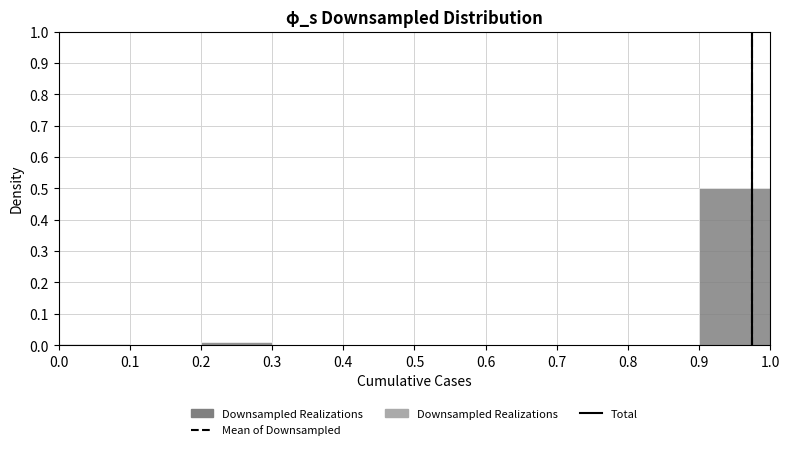

Reading left to right, list every bar in this chart as the range it spans on the x-axis followed by its height. The values are not printed on the chart, so give them approximately, as read against the axis.

0.0 to 0.1: under 0.01
0.1 to 0.2: 0
0.2 to 0.3: 0.01
0.3 to 0.4: 0
0.4 to 0.5: 0
0.5 to 0.6: 0
0.6 to 0.7: 0
0.7 to 0.8: 0
0.8 to 0.9: 0
0.9 to 1.0: 0.50